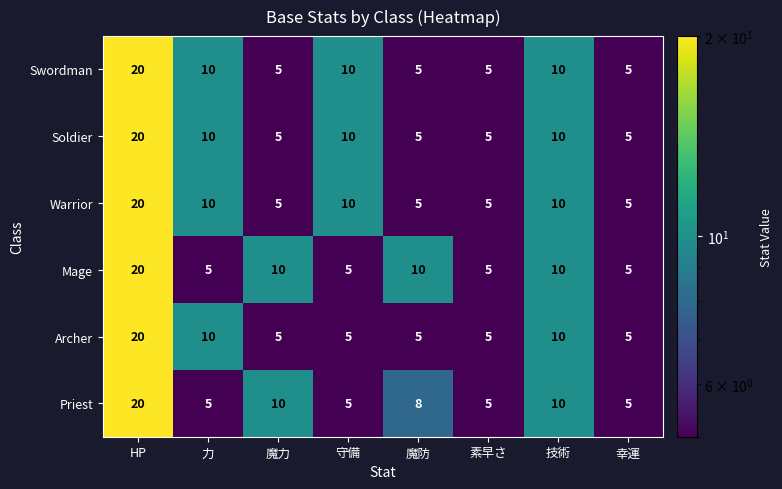

True or false: Mage has a value of 7 at 守備.

False